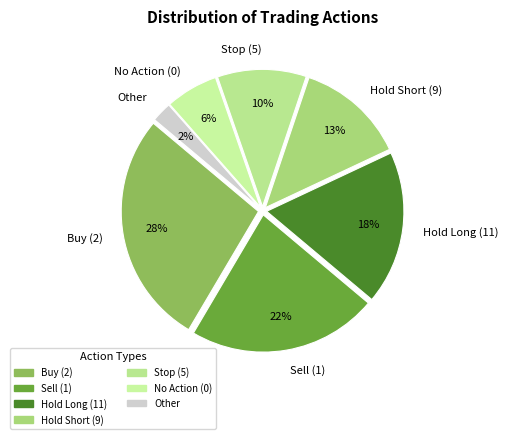

Between No Action (0) and Sell (1), which is larger?

Sell (1)